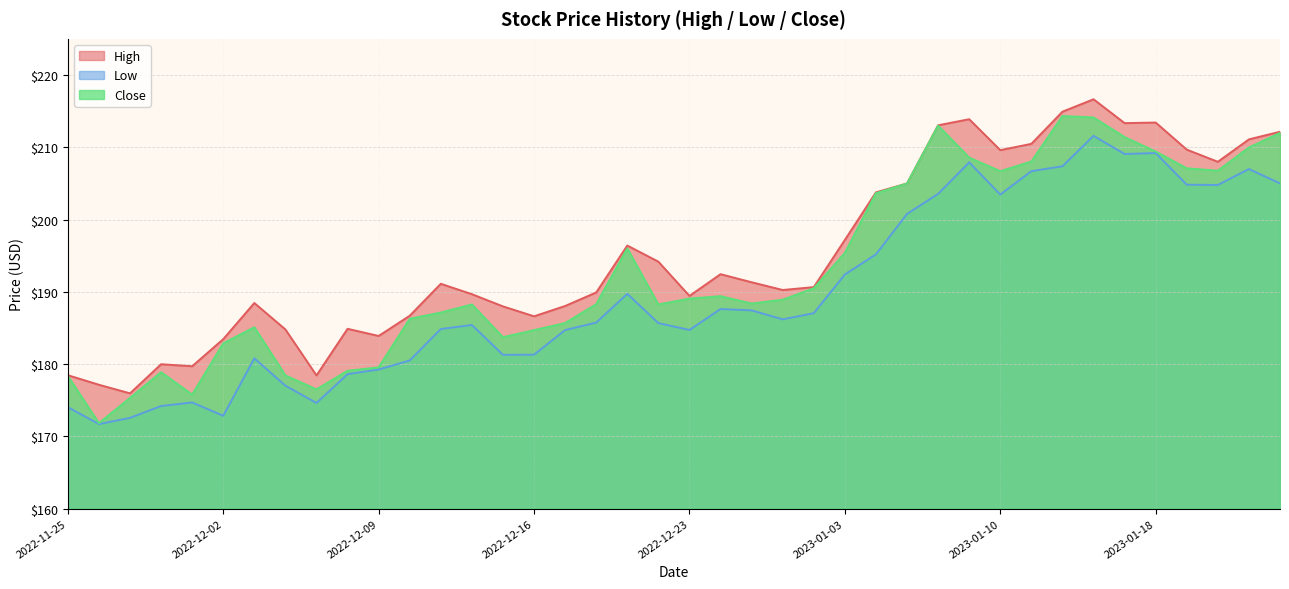

What is the average value of the High series?

195.3